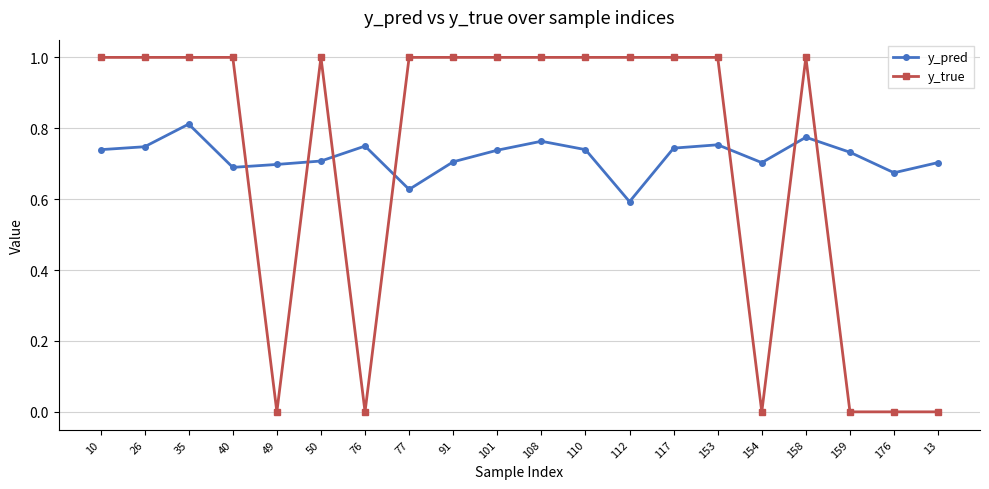

What are all the series names shown in the legend?

y_pred, y_true